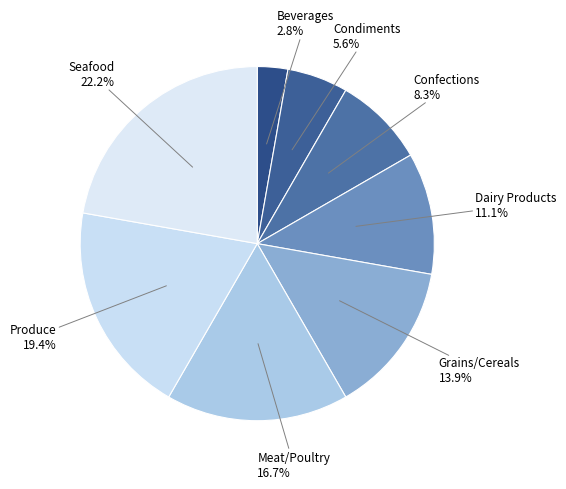

Count the number of slices in the pie.

8